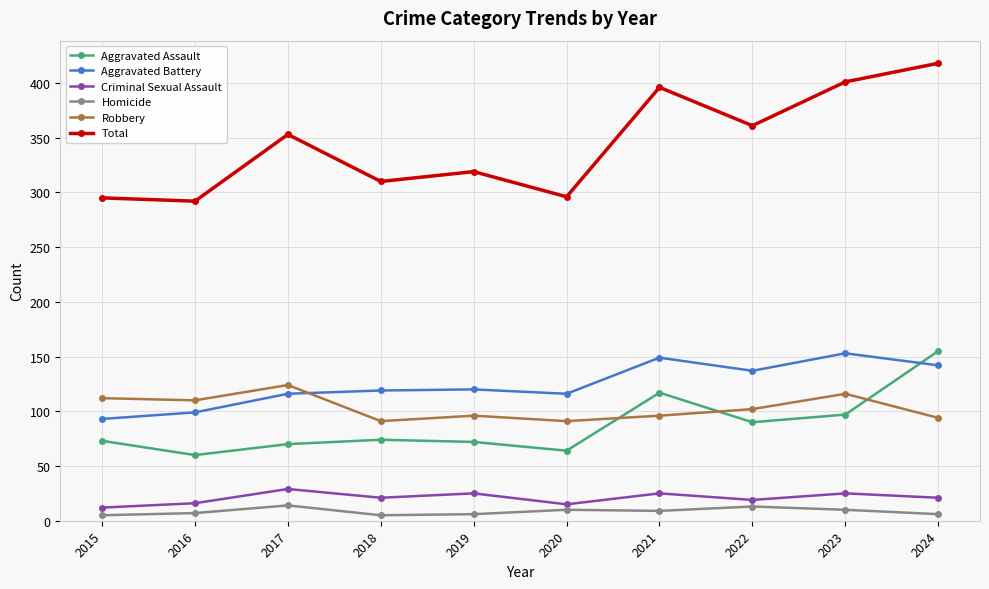

What is the highest value of the Robbery series?

124